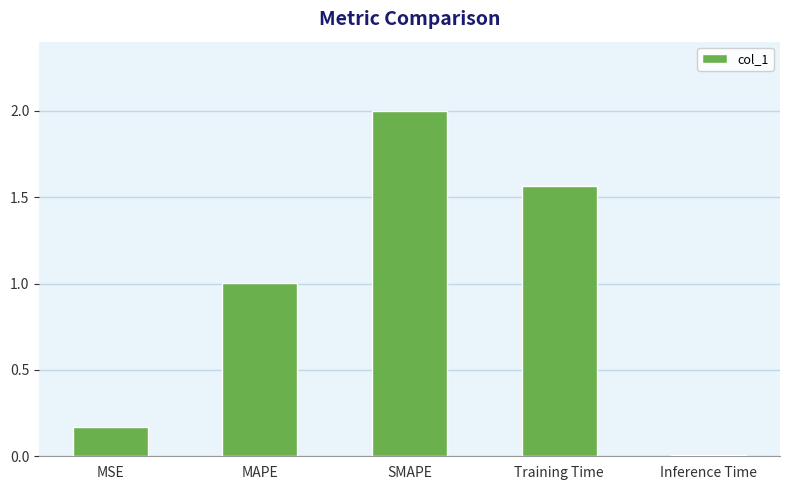

What is the difference between the maximum and second lowest values?

1.8